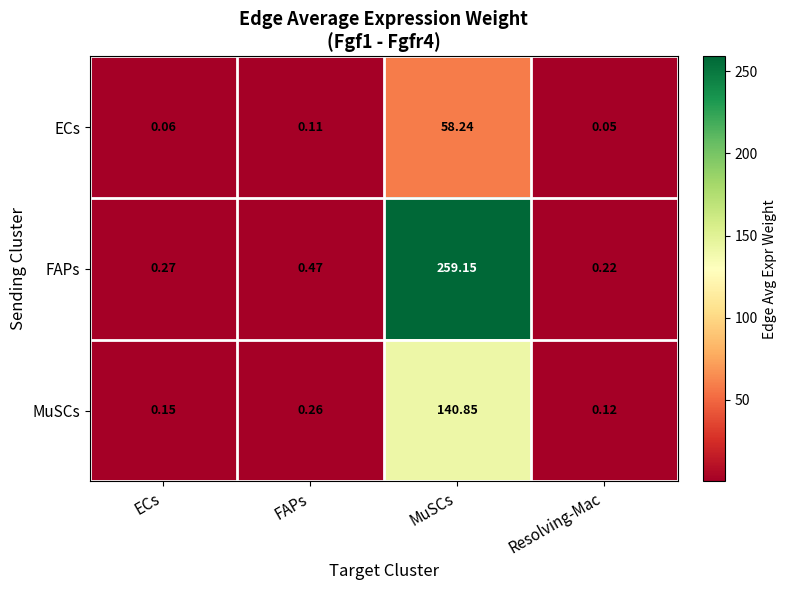

Which series has the largest range (max minus min)?

FAPs